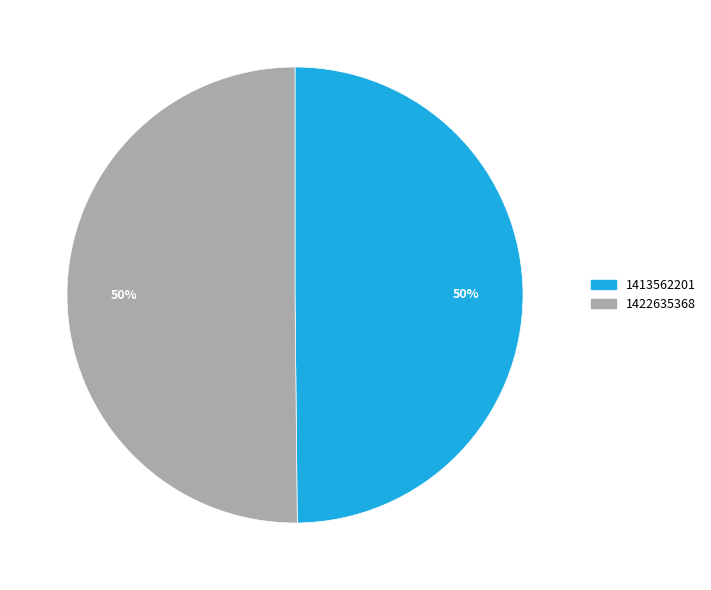

What is the ratio of the value at 1422635368 to the value at 1413562201?

1.0